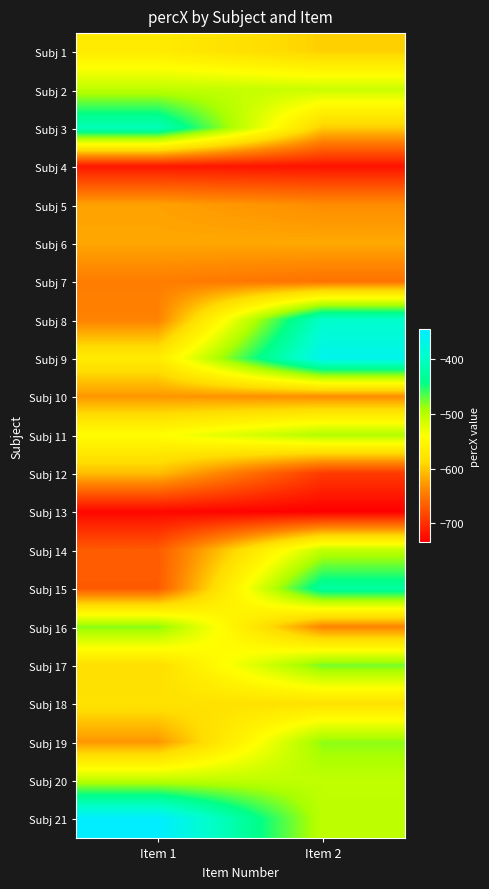

Reading left to right, list all the values displayed in this chart.

Subj 1: Item 1=-568	Item 2=-596
Subj 2: Item 1=-503	Item 2=-510
Subj 3: Item 1=-409	Item 2=-598
Subj 4: Item 1=-717	Item 2=-720
Subj 5: Item 1=-622	Item 2=-634
Subj 6: Item 1=-619	Item 2=-618
Subj 7: Item 1=-644	Item 2=-652
Subj 8: Item 1=-641	Item 2=-395
Subj 9: Item 1=-567	Item 2=-365
Subj 10: Item 1=-628	Item 2=-634
Subj 11: Item 1=-542	Item 2=-496
Subj 12: Item 1=-606	Item 2=-692
Subj 13: Item 1=-728	Item 2=-734
Subj 14: Item 1=-668	Item 2=-504
Subj 15: Item 1=-669	Item 2=-426
Subj 16: Item 1=-482	Item 2=-640
Subj 17: Item 1=-585	Item 2=-477
Subj 18: Item 1=-580	Item 2=-581
Subj 19: Item 1=-628	Item 2=-484
Subj 20: Item 1=-504	Item 2=-504
Subj 21: Item 1=-346	Item 2=-503